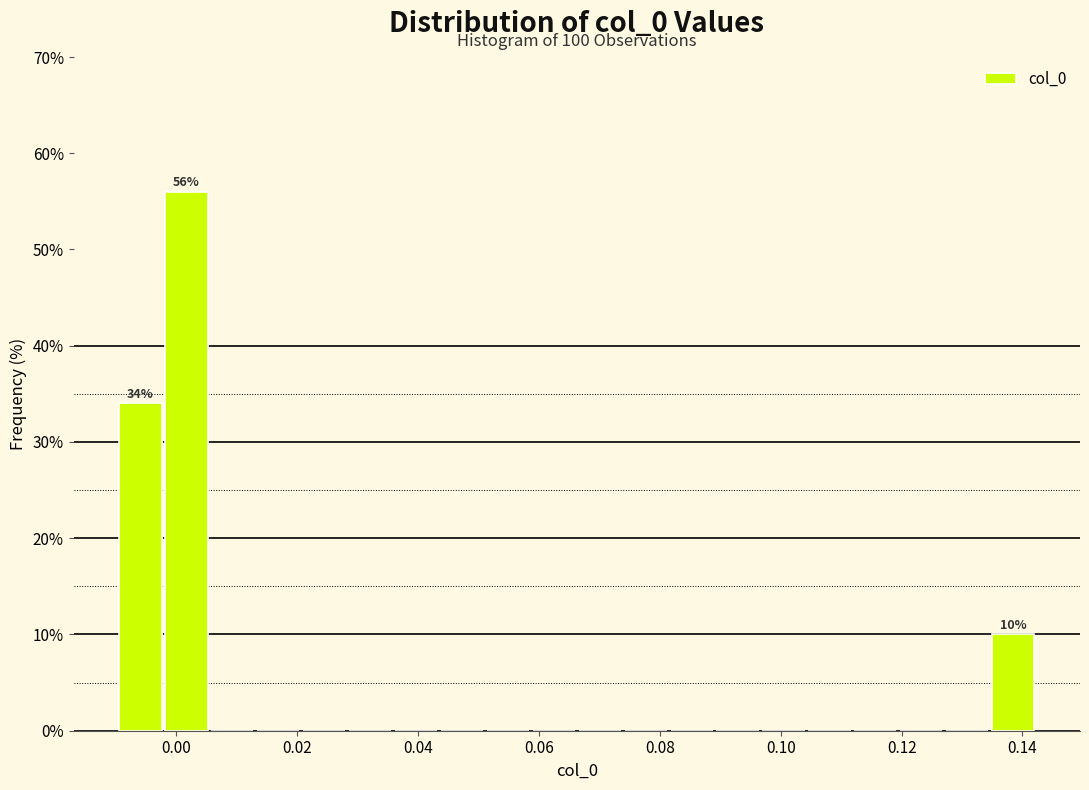

Around what value on the x-axis is the tallest bar? Give the approximate position of its centre, as read against the axis.

0.002